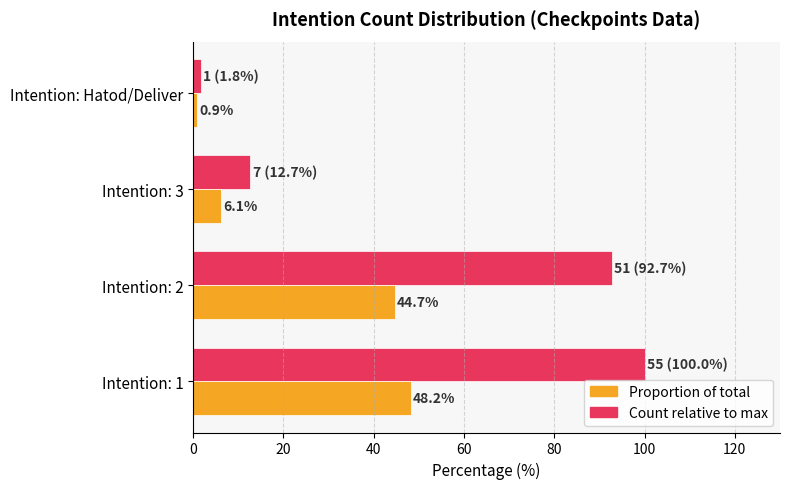

What is the minimum value shown in the chart?

0.9